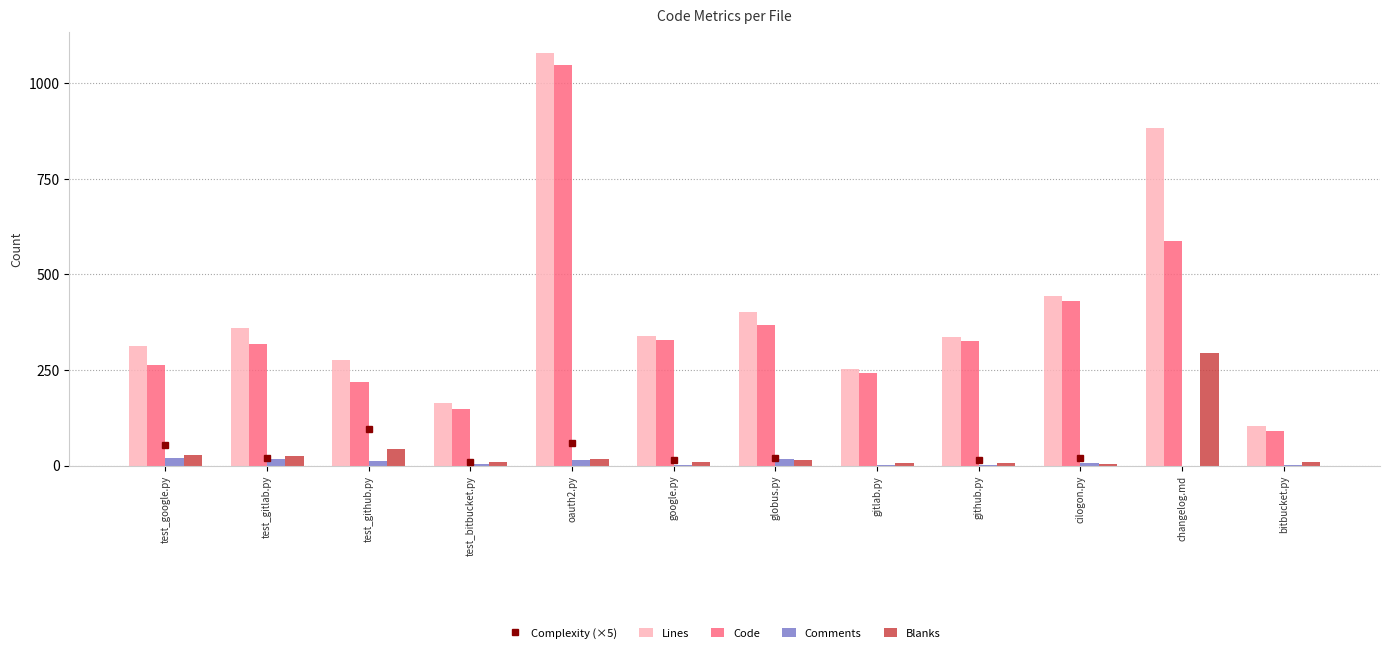

At which label is Code closest to 569?

changelog.md